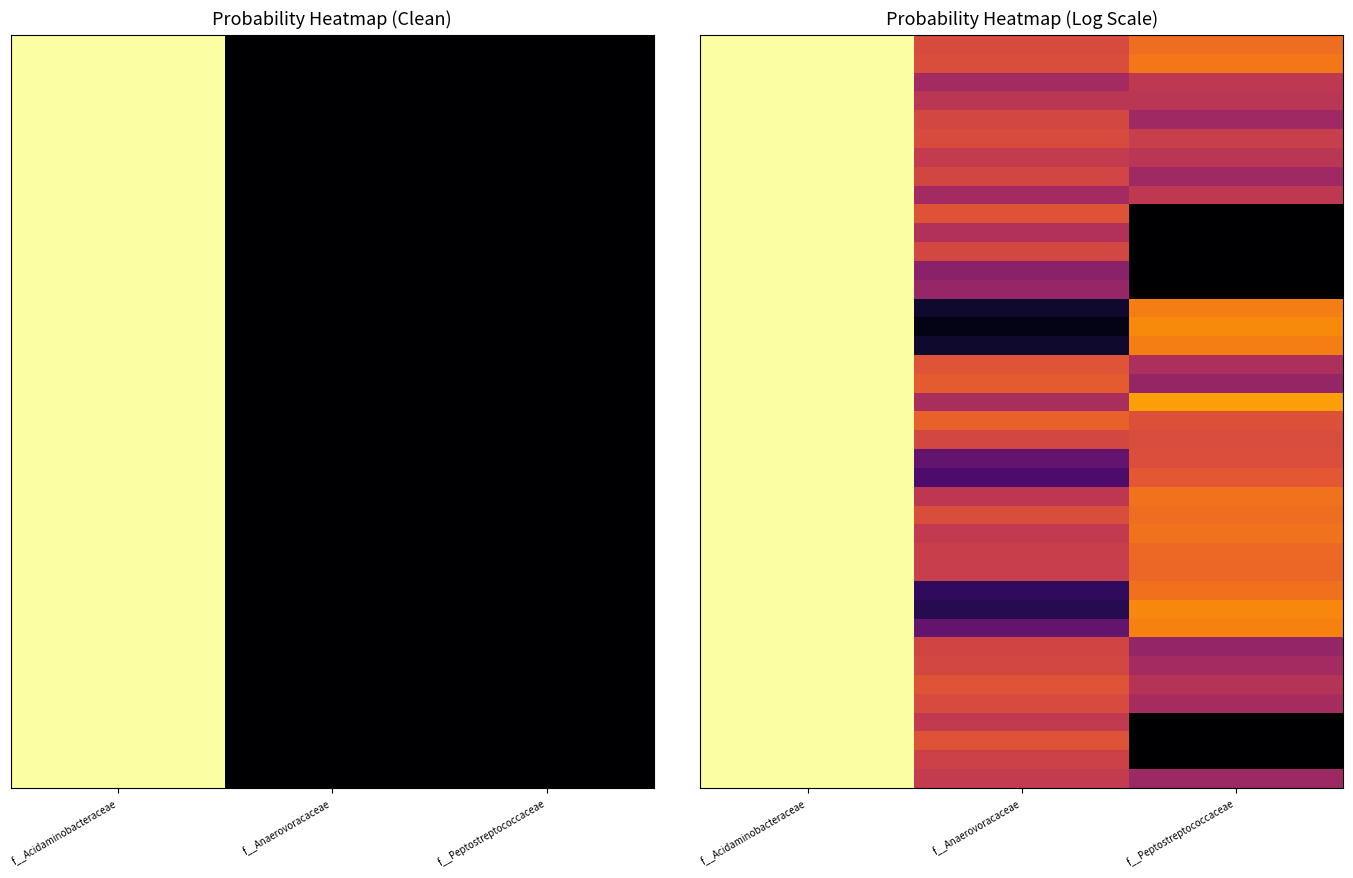

What is the smallest value displayed?

-13.7